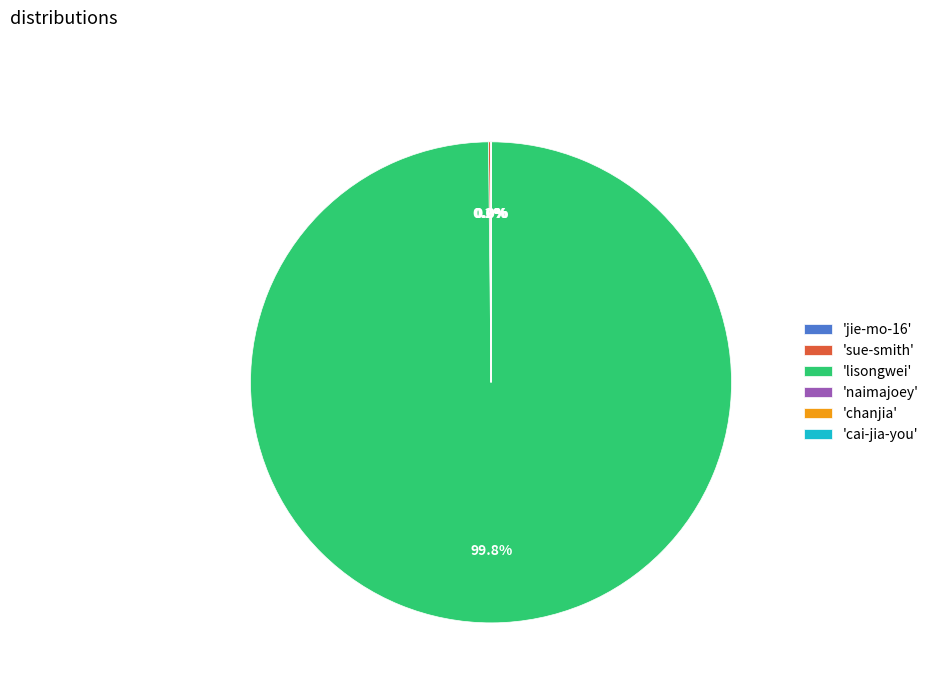

How much of the chart is everything except 'lisongwei'?

0.2%